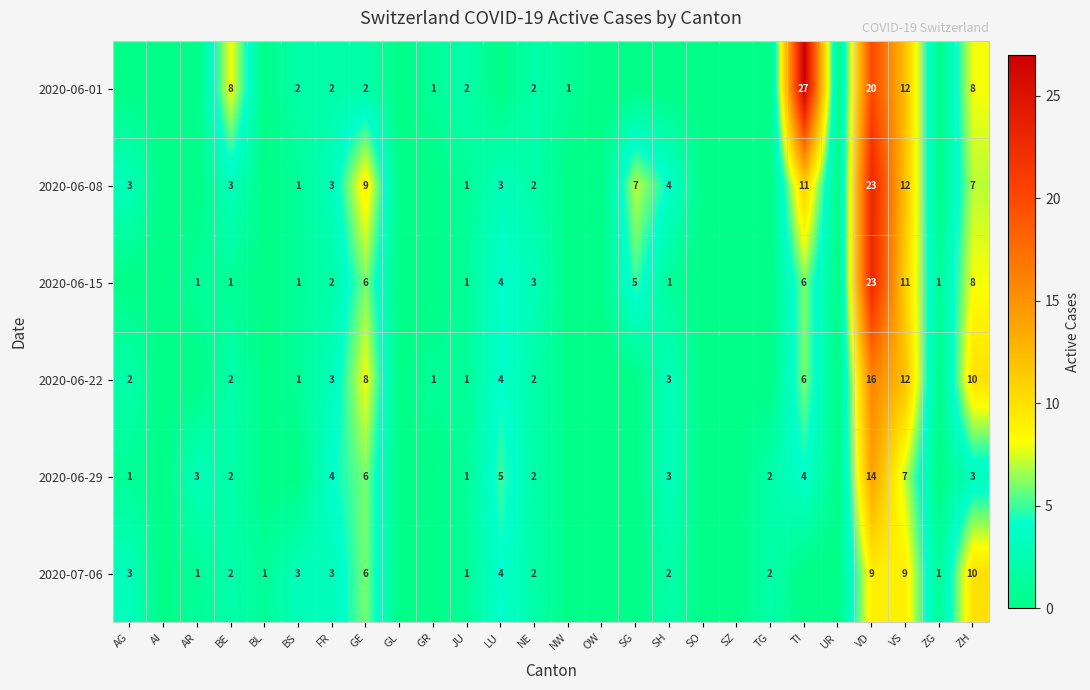

Between GL and NW, which is larger?

NW